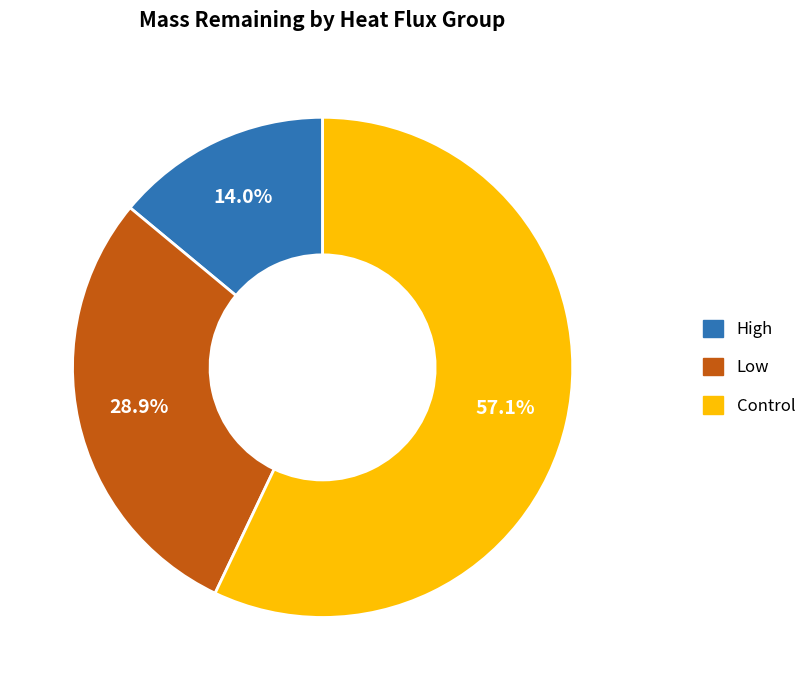

Is there any slice that represents more than half of the pie?

Yes